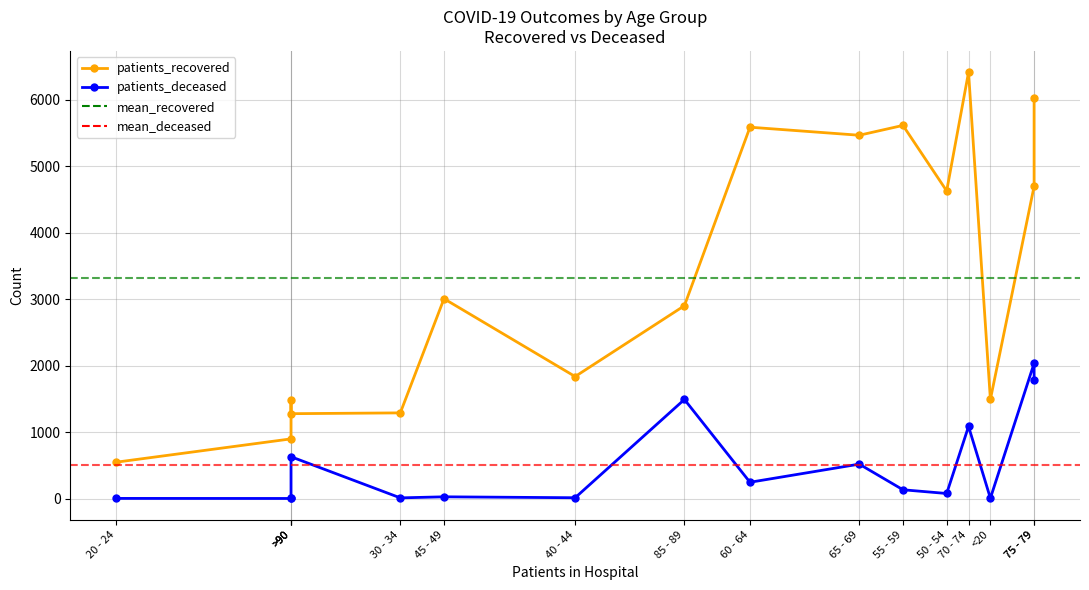

What is the difference between the highest and lowest values at 30 - 34?

1279